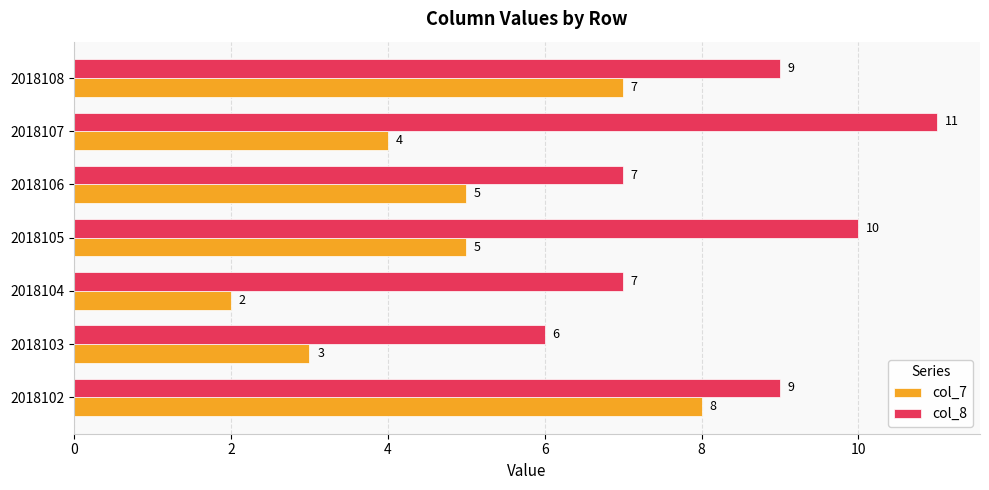

Which series has the largest range (max minus min)?

col_7